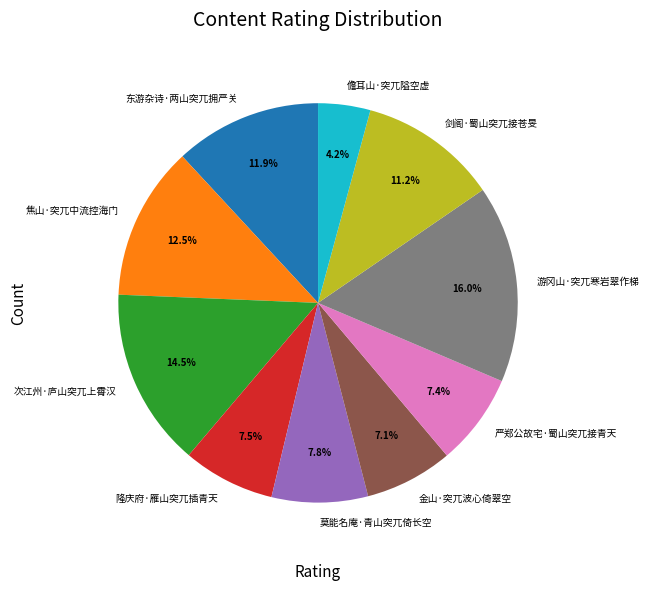

To the nearest percent, what portion does 剑阁·蜀山突兀接苍旻 represent?

11%